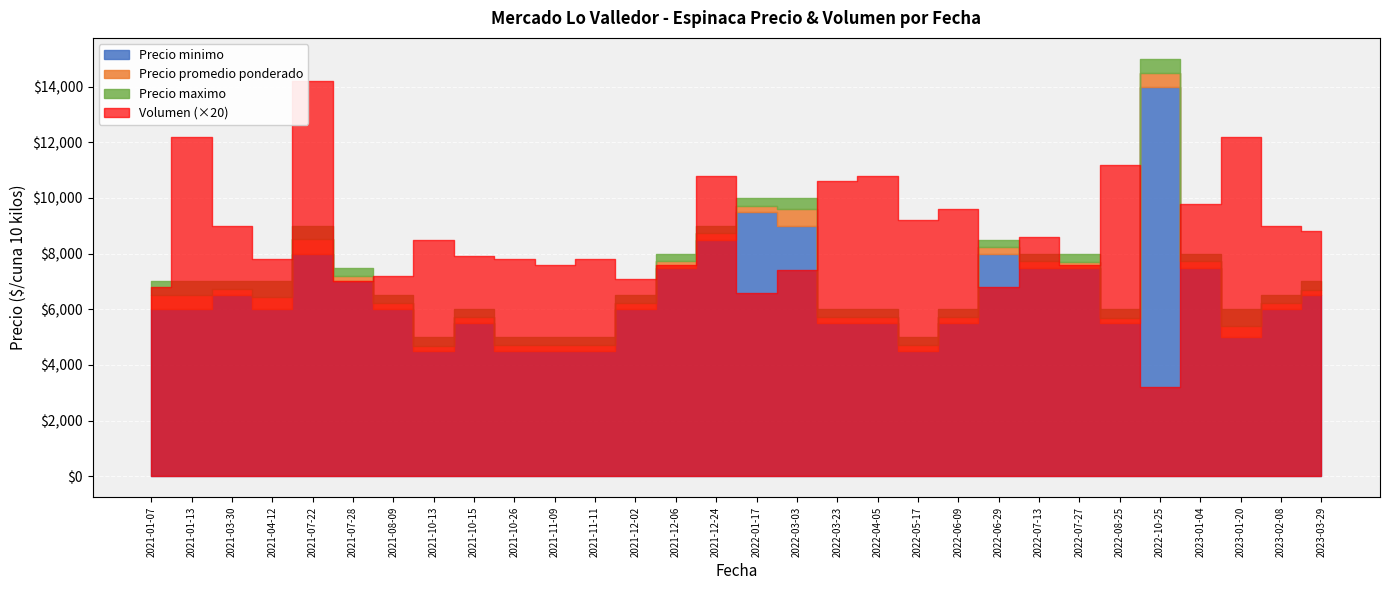

Is the value of Precio minimo at 2021-12-24 greater than the value of Precio maximo at 2023-01-20?

Yes